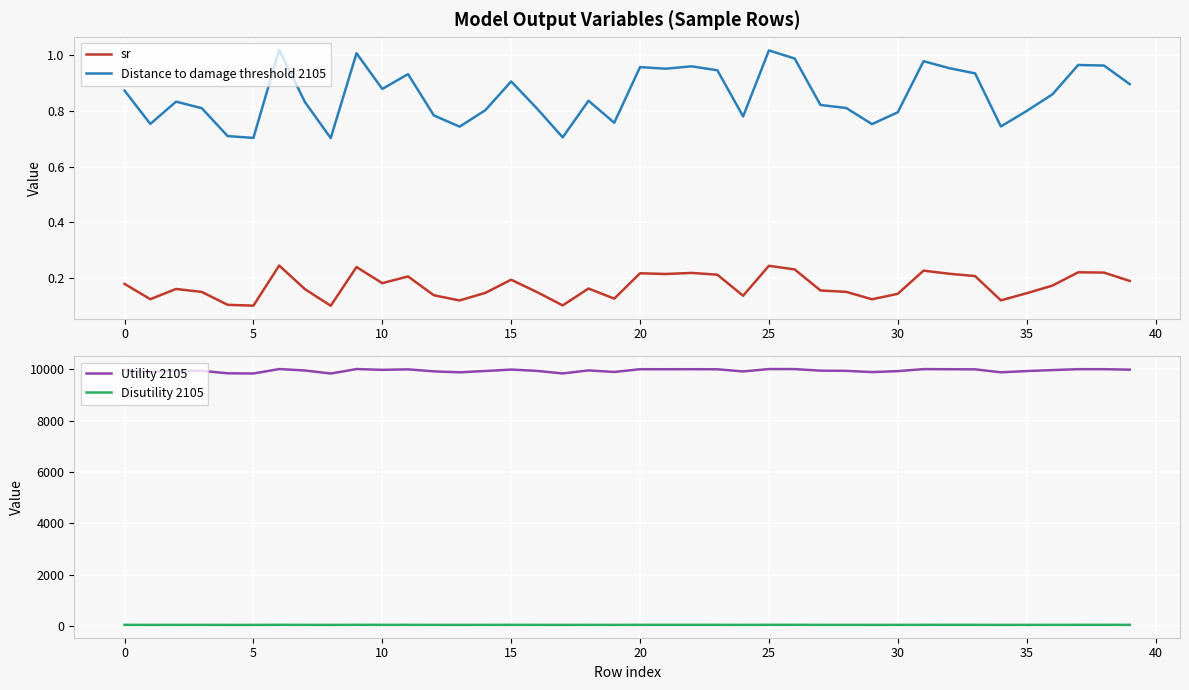

True or false: Distance to damage threshold 2105 and sr cross at least once.

False